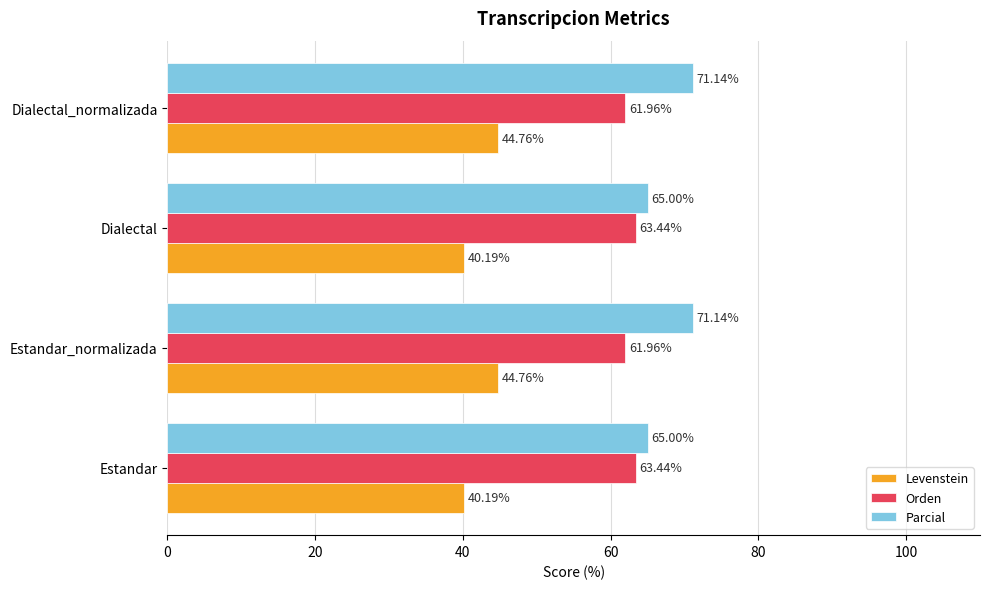

At Dialectal_normalizada, list the series in order from smallest to largest.

Levenstein, Orden, Parcial